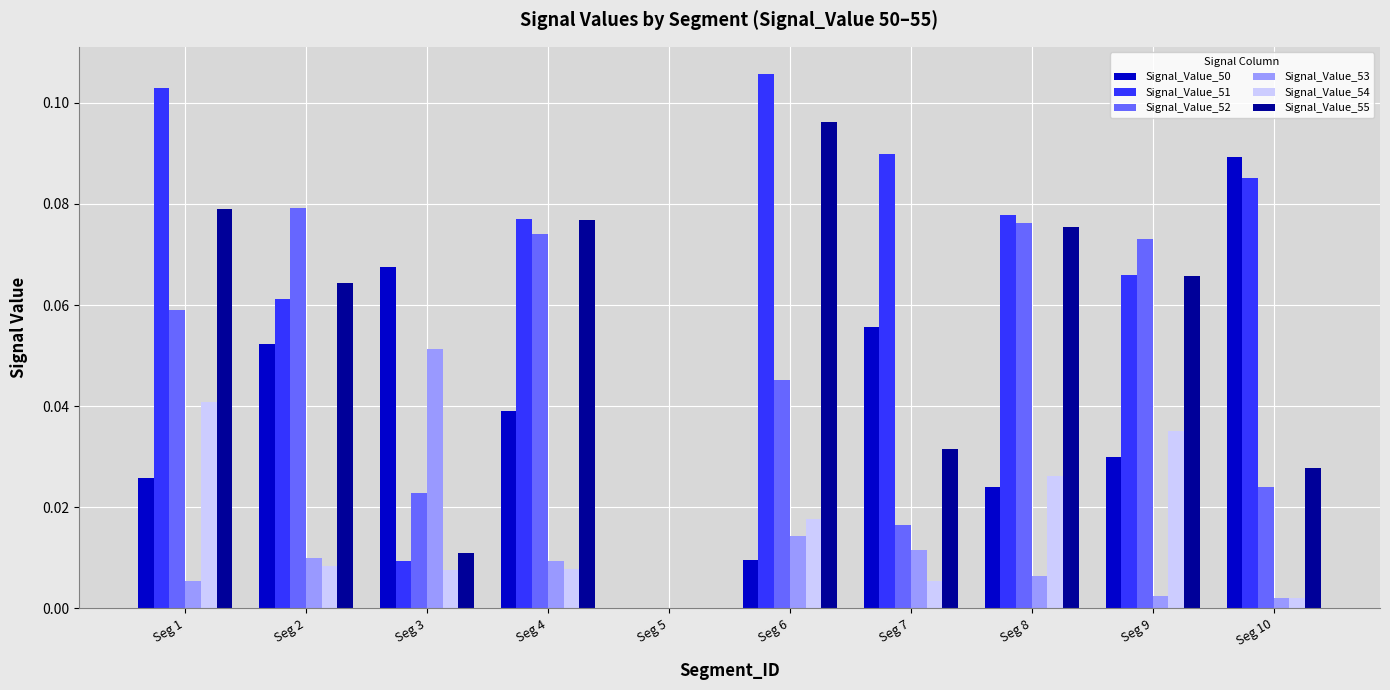

Is the value of Signal_Value_50 at Seg 4 greater than the value of Signal_Value_52 at Seg 7?

Yes